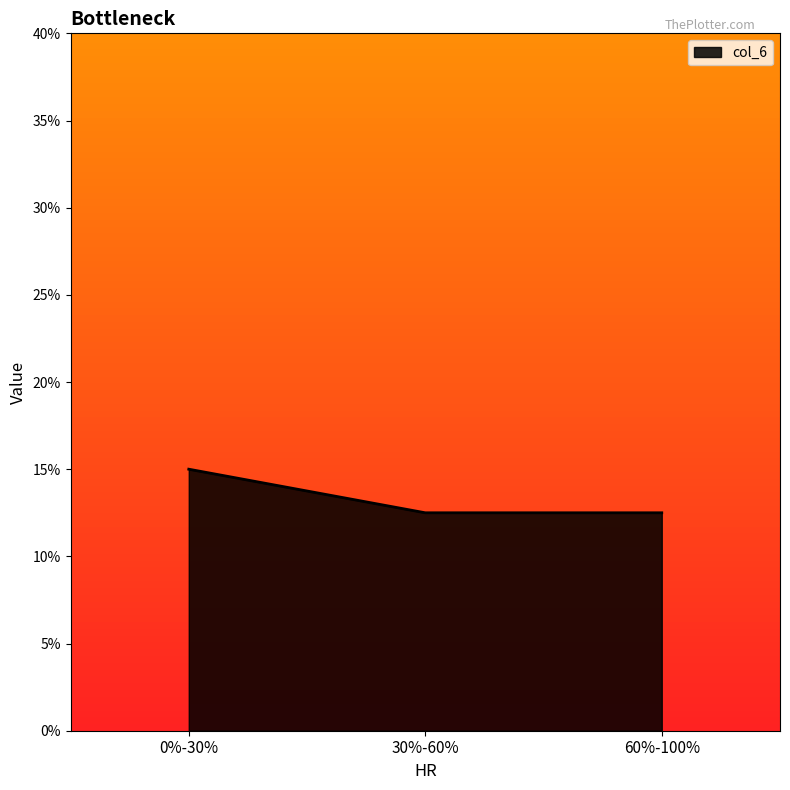

Rank the categories by value from highest to lowest.

0%-30%, 30%-60%, 60%-100%